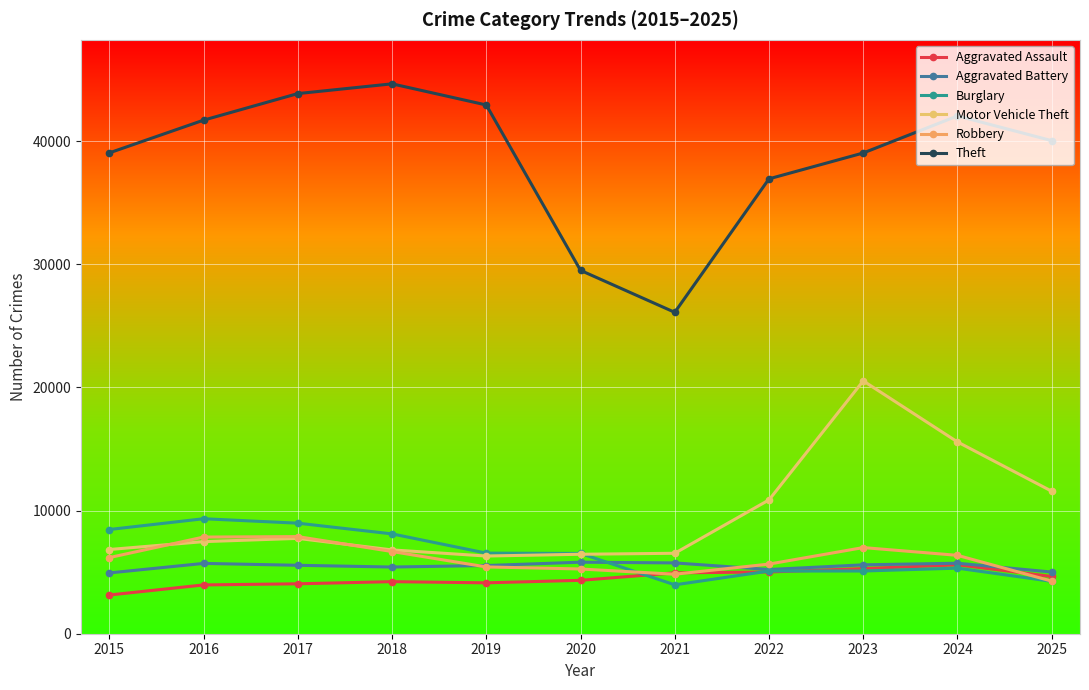

Which has a higher value, 2024 or 2025?

2024